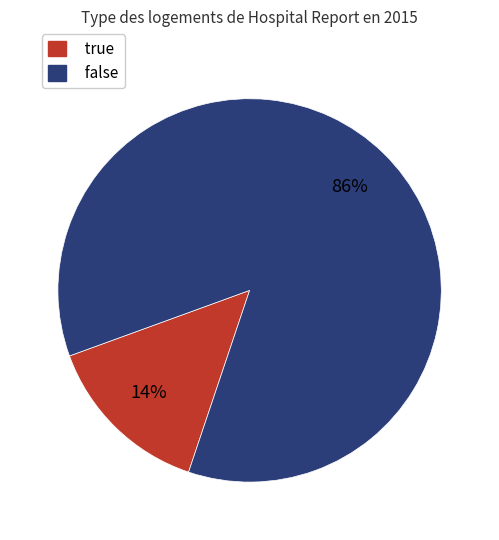

To the nearest percent, what percentage of the pie is true?

14%